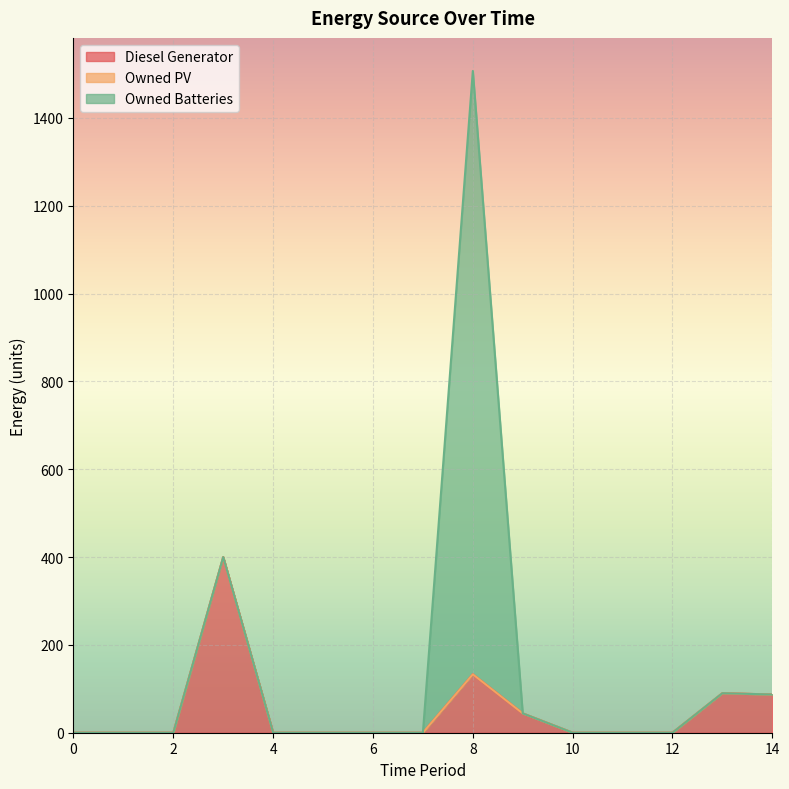

How many values in the Diesel Generator series exceed 0?

5